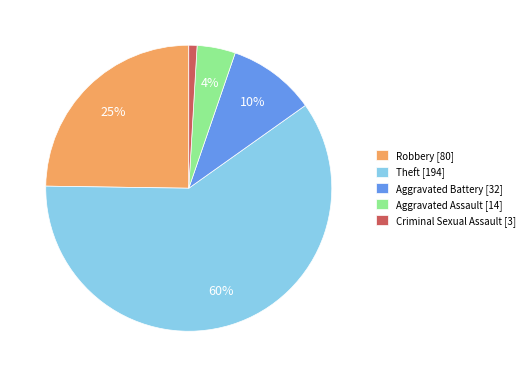

Do Aggravated Assault [14] and Aggravated Battery [32] together represent more than half of the pie?

No